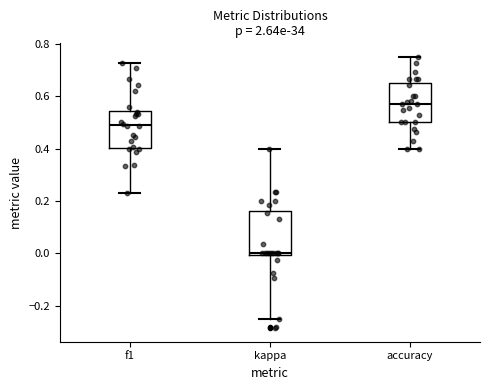

Which box has the lowest median line?

kappa